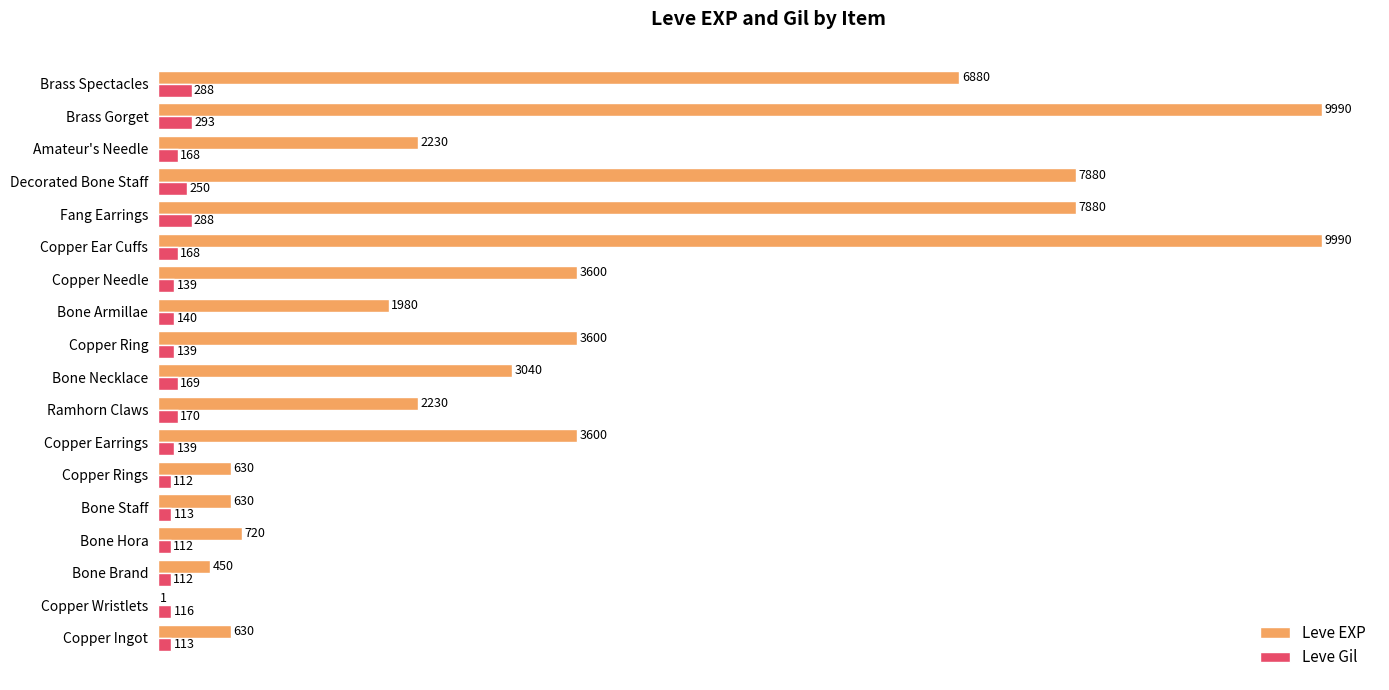

What is the approximate value of Leve Gil at Bone Staff, to the nearest 10?

110